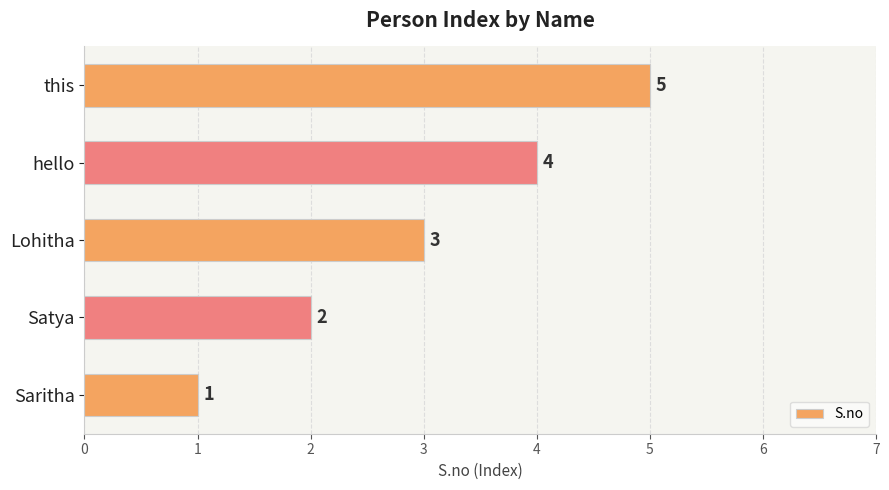

The value at hello is 4. True or false?

True